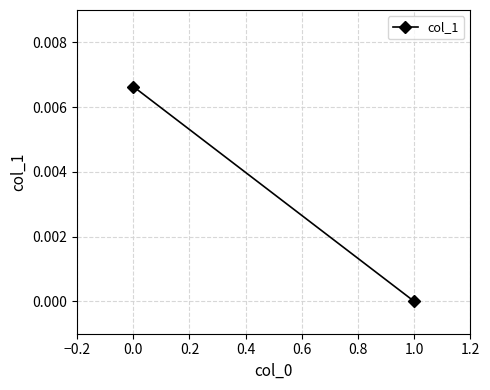

The value at 0.0 is 0.0. True or false?

False